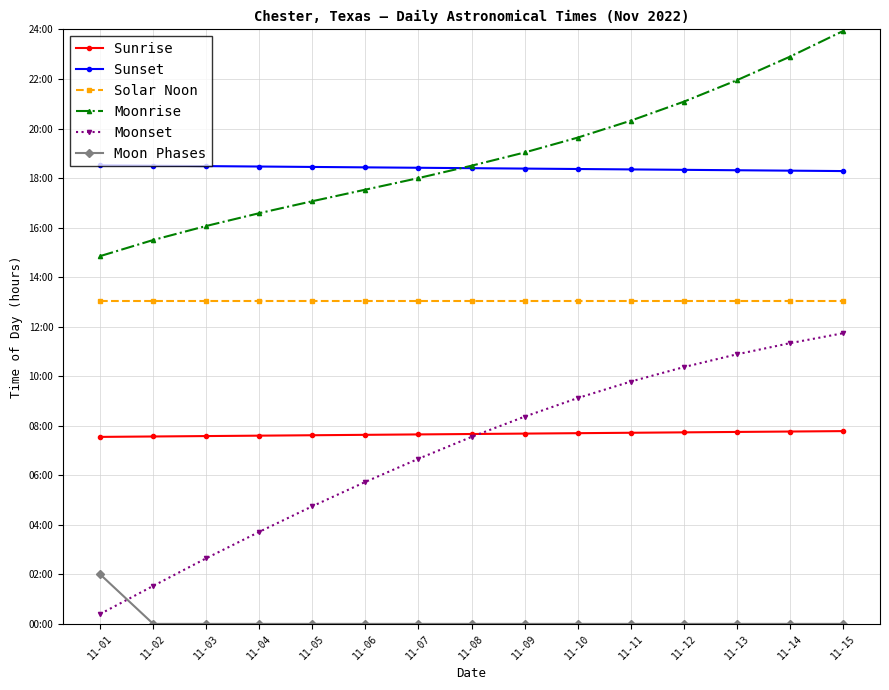

Is this an area chart (filled region under the line)?

No